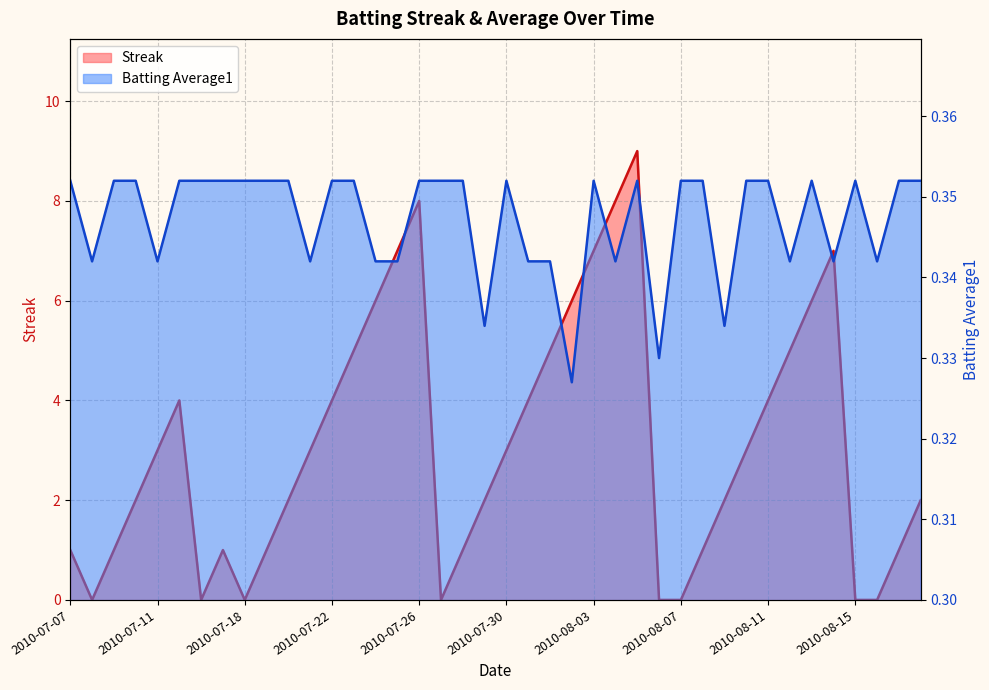

At which category is the sum across all series the highest?

2010-08-05